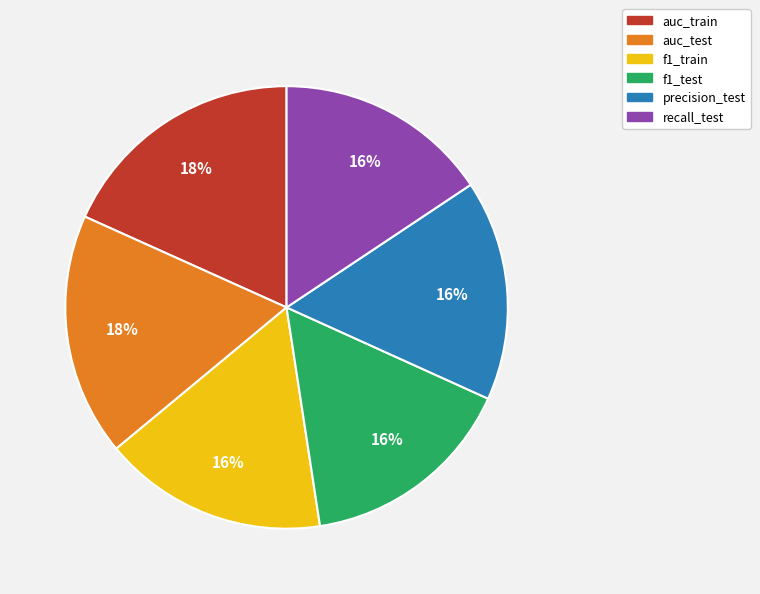

To the nearest percent, what is the average slice percentage?

17%